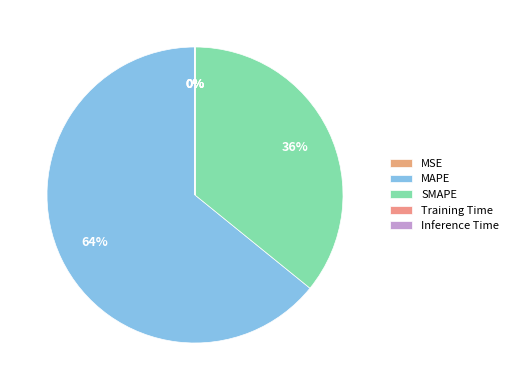

Which category accounts for the majority?

MAPE